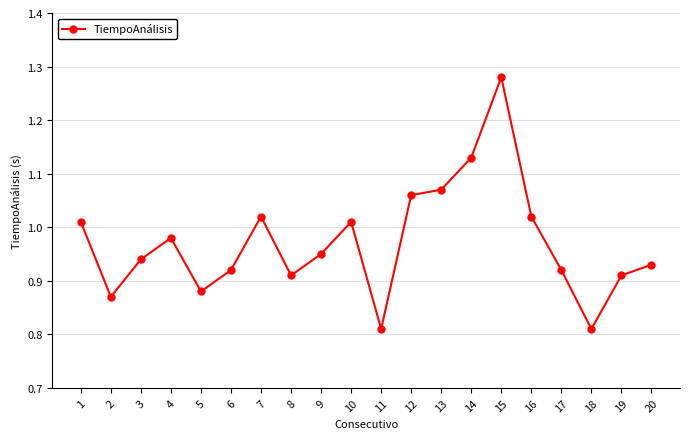

What is the change in value from 6 to 11?

-0.1